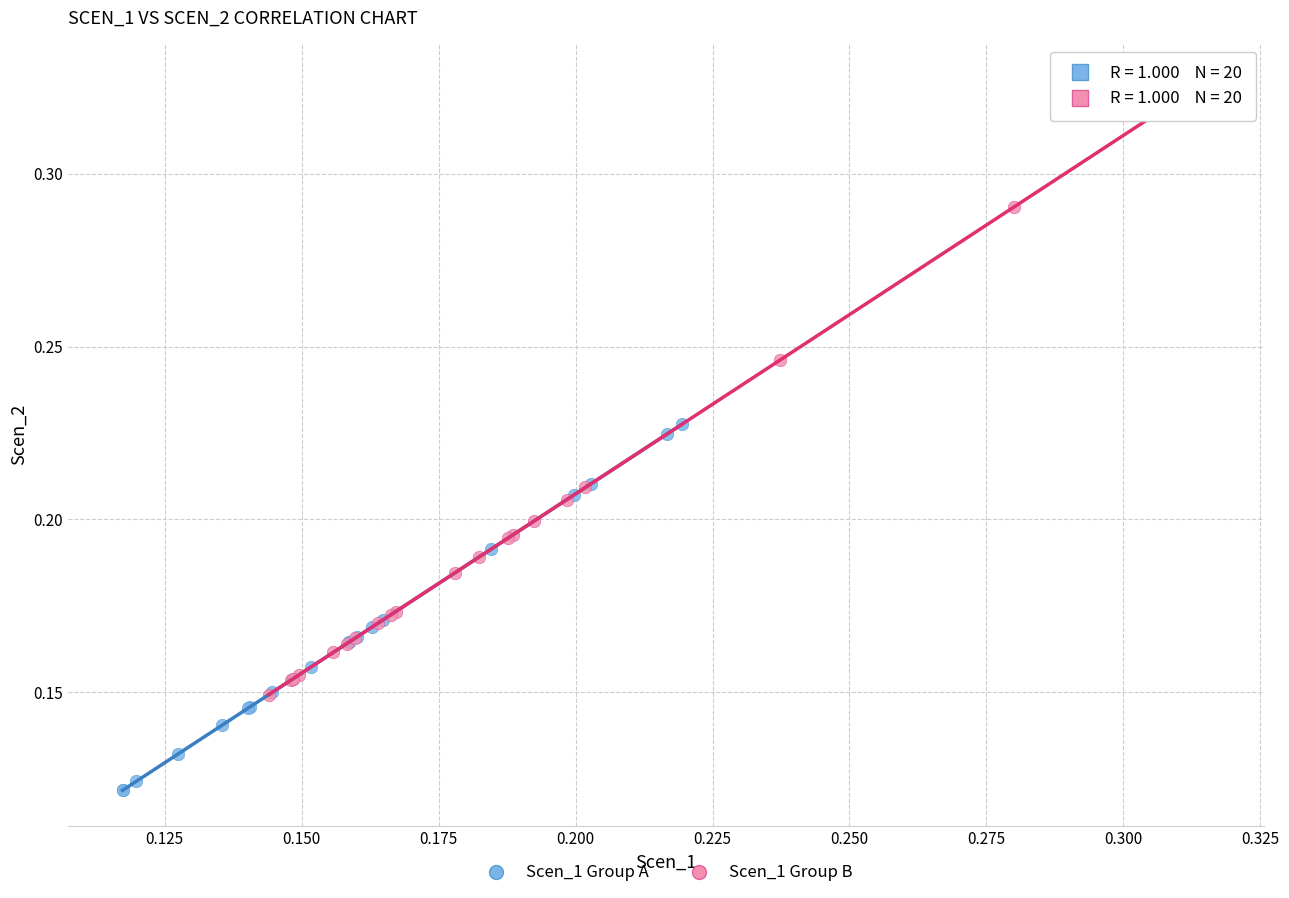

Which series reaches the maximum Y coordinate?

Scen_1 Group B